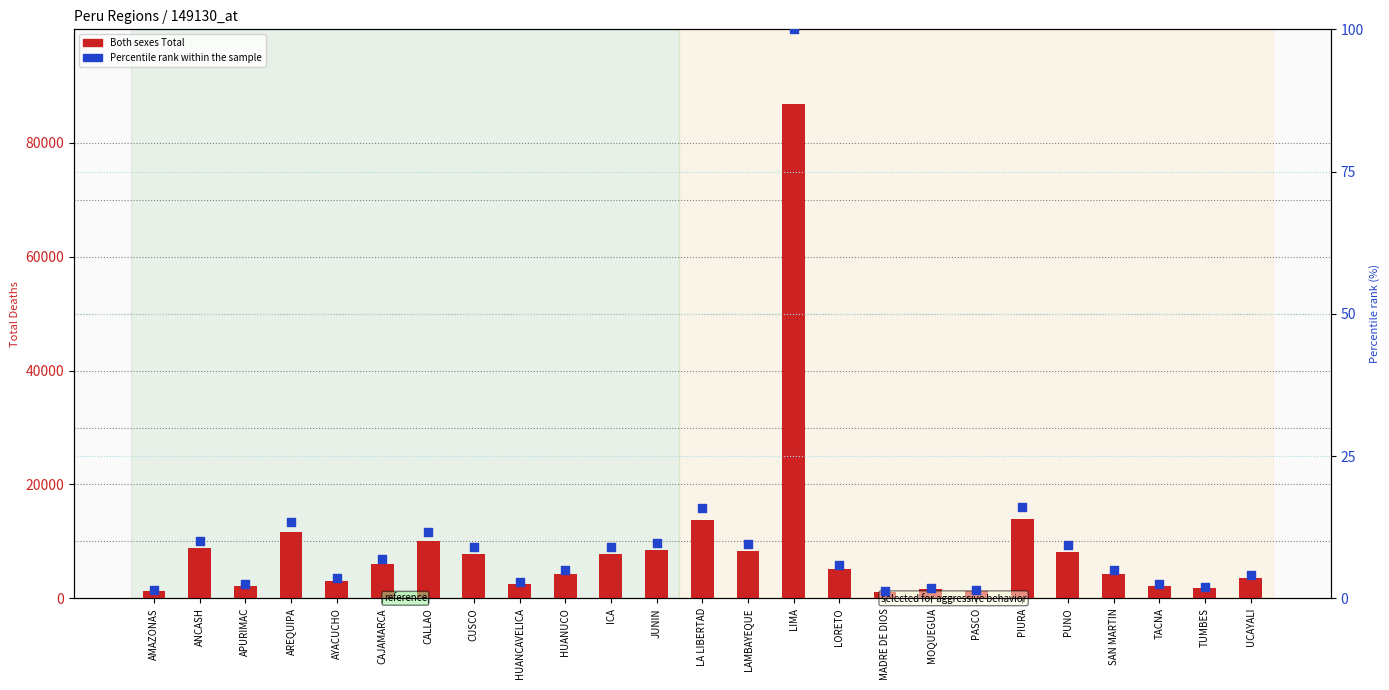

Which series contains the lowest Y value?

Percentile rank within sample